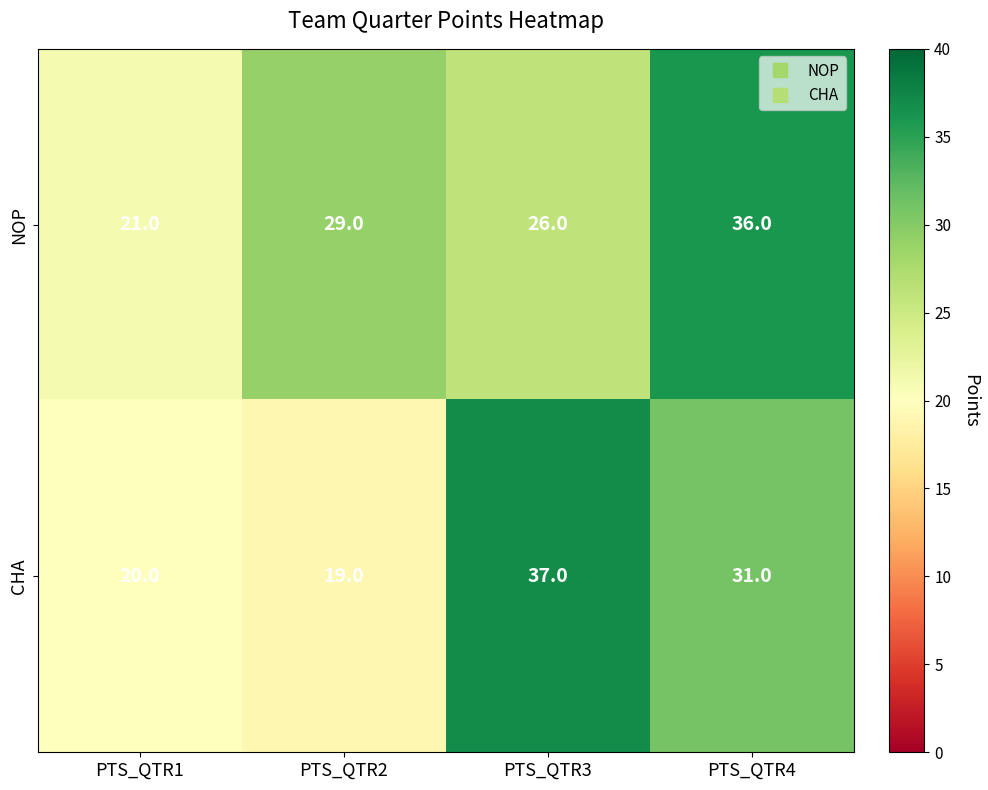

At which category is the sum across all series the highest?

PTS_QTR4